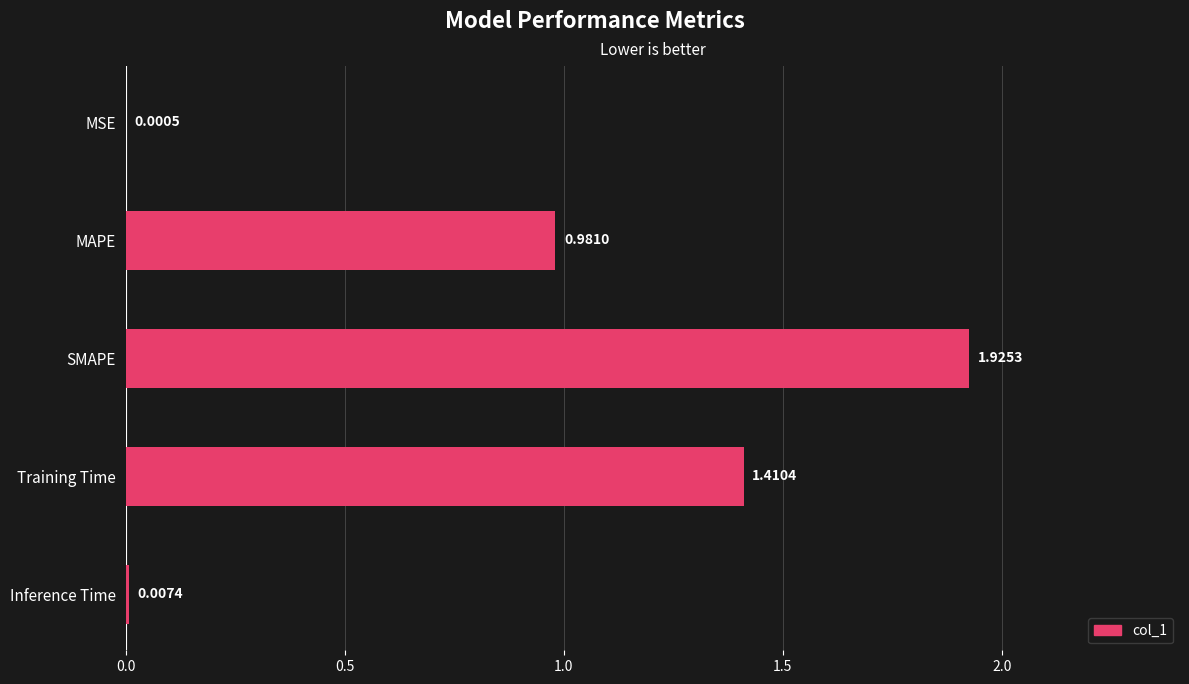

What is the sum of all values?

4.3